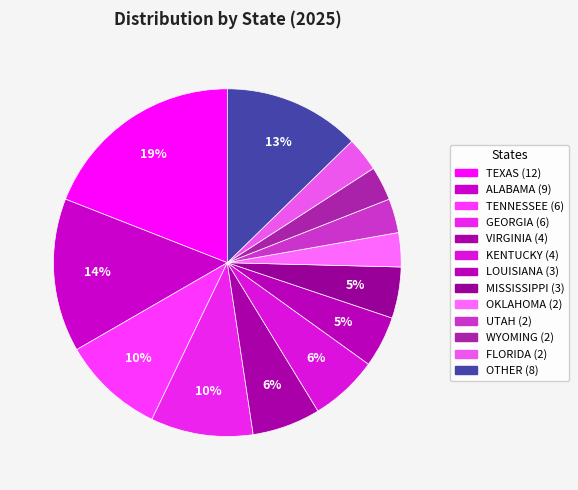

To the nearest percent, what is the difference between the largest and smallest slice percentages?

16%